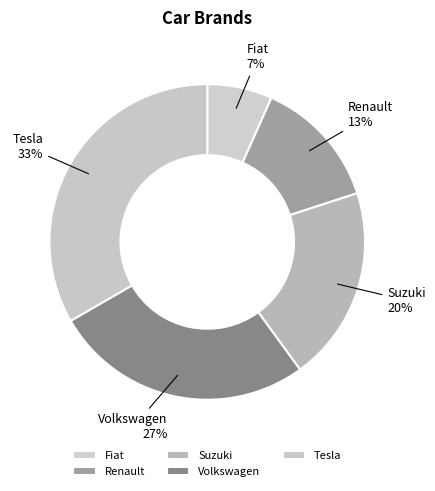

How many slices are in this pie chart?

5